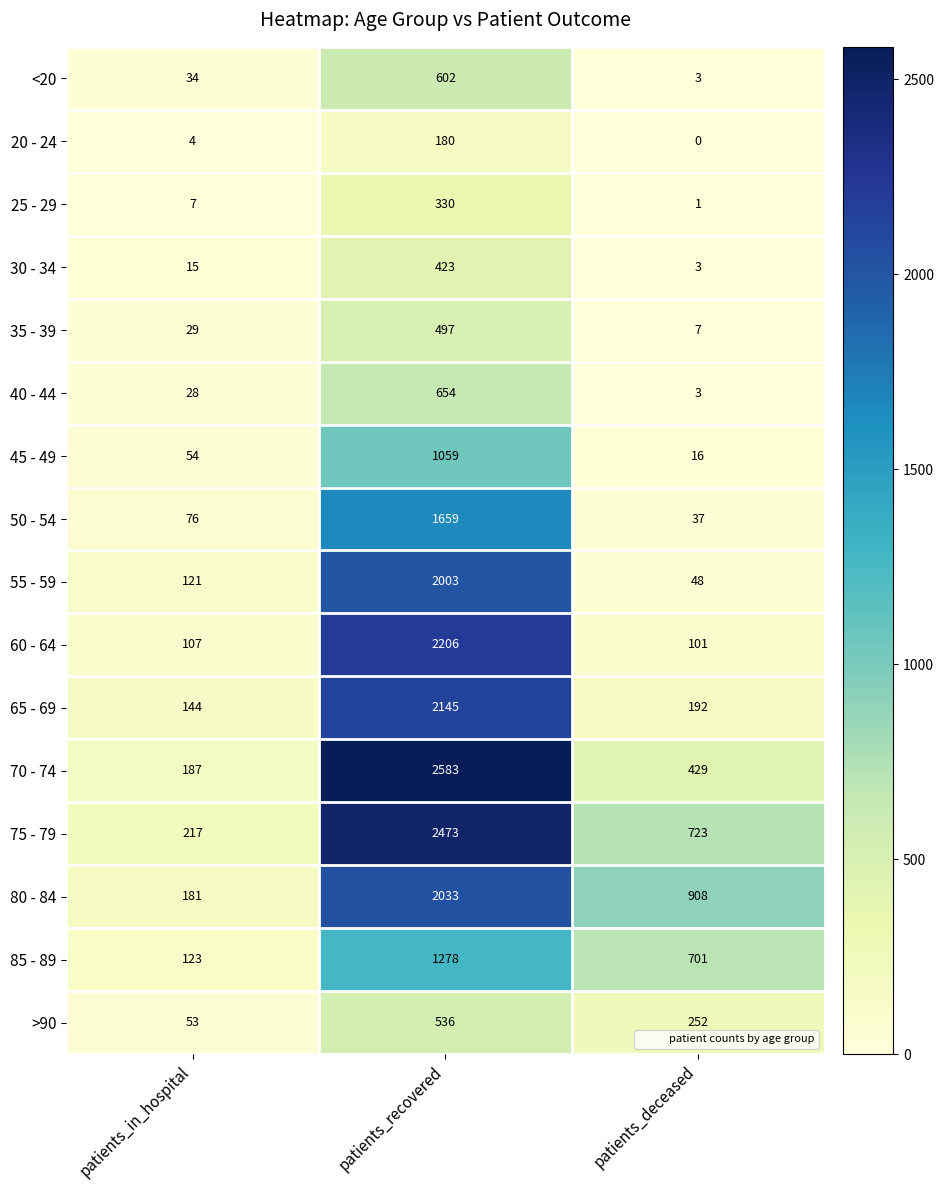

The value of 80 - 84 at patients_recovered is 3249. True or false?

False